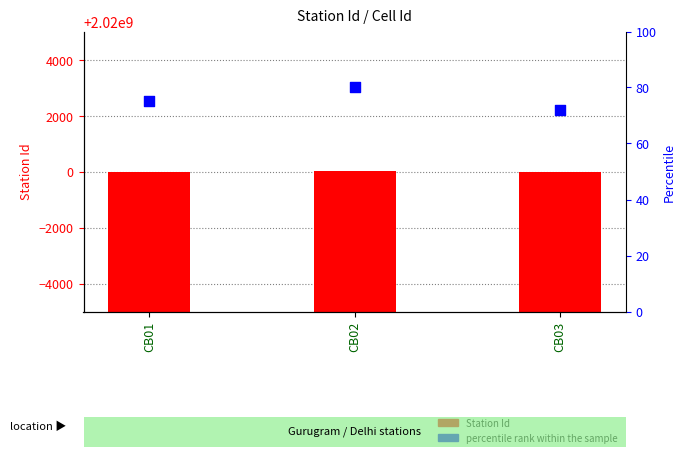

At how many categories does at least one series exceed 1614246867?

3